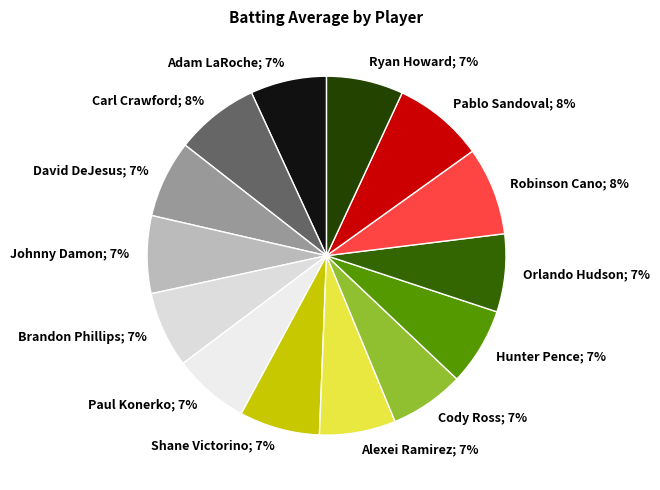

To the nearest percent, what is the difference between the largest and smallest slice percentages?

1%